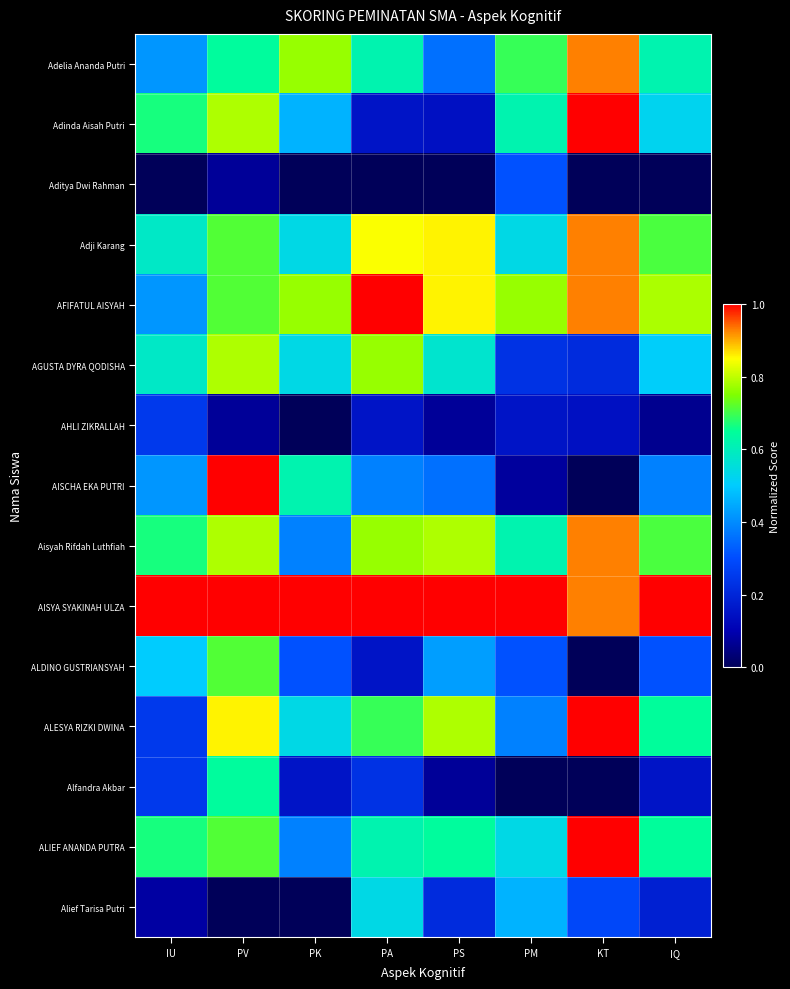

Between KT and PS, which is larger?

KT